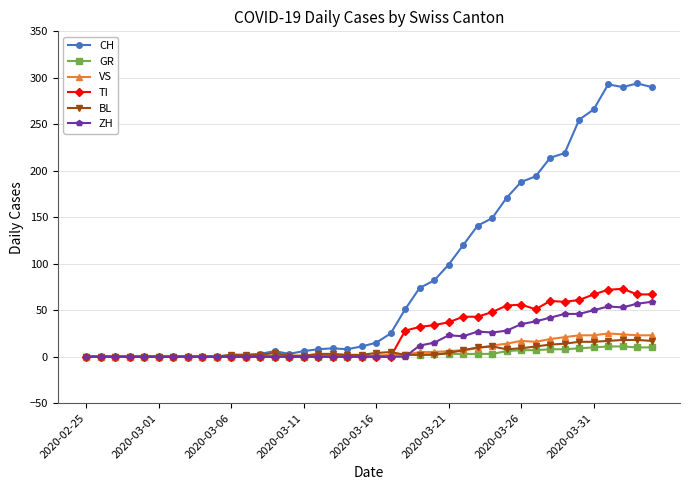

What is the maximum value shown in the chart?

294